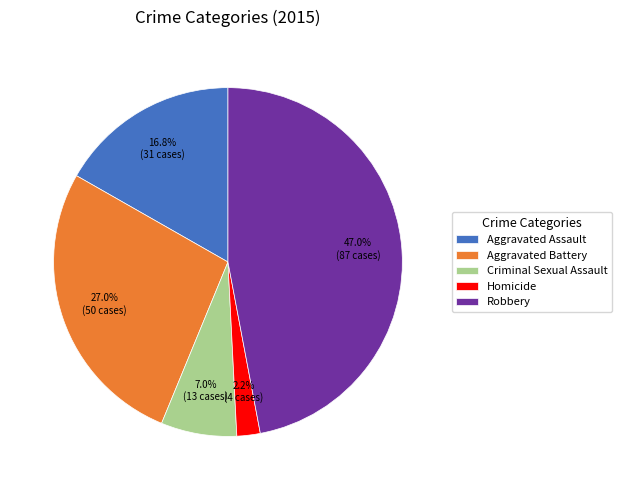

How many slices are in this pie chart?

5